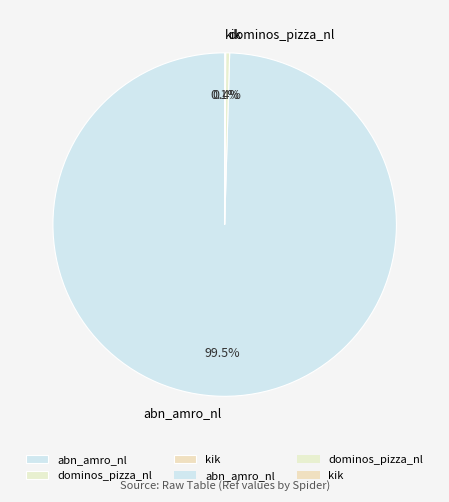

Between abn_amro_nl and dominos_pizza_nl, which is larger?

abn_amro_nl